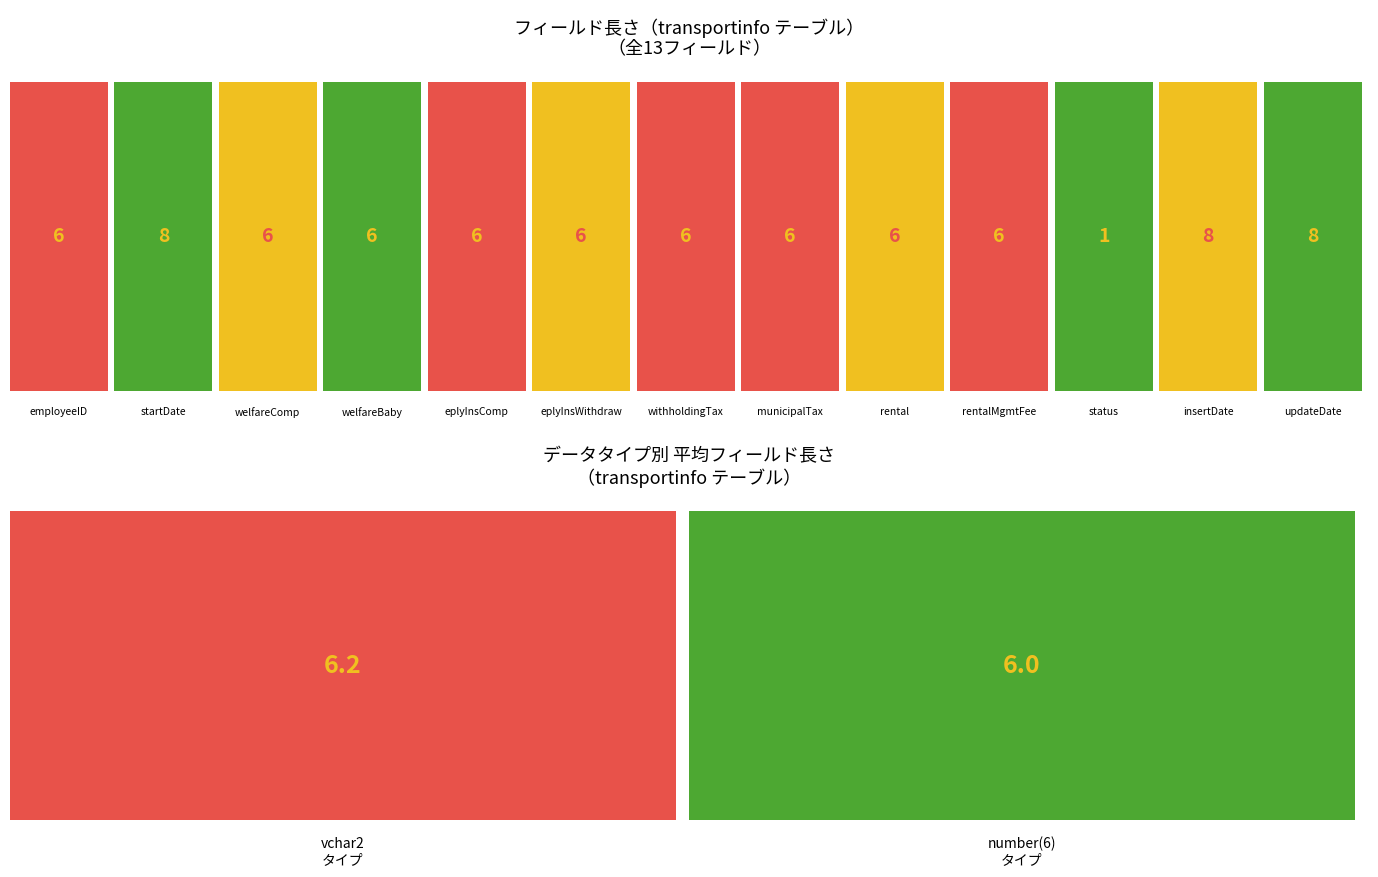

Approximately how many times larger is the value at eplyInsWithdraw compared to rental?

1.0